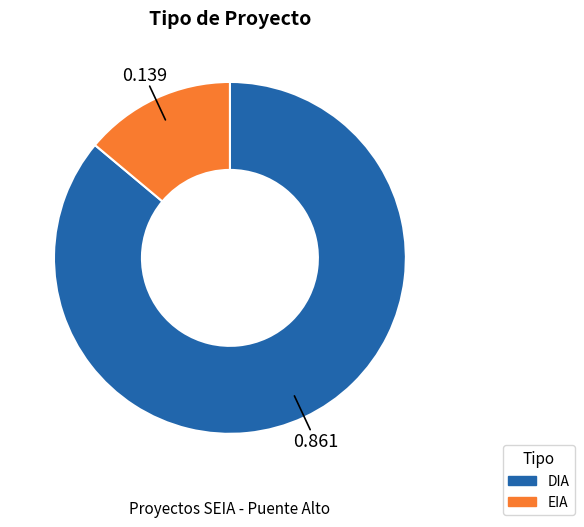

Is there a majority slice in this chart?

Yes